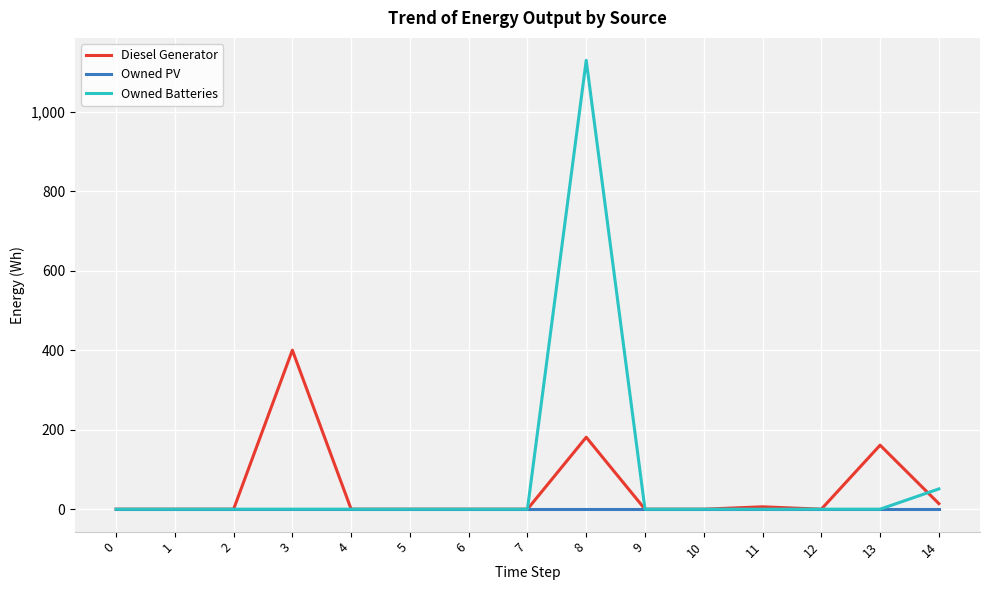

Does the chart display data point markers on the line(s)?

No